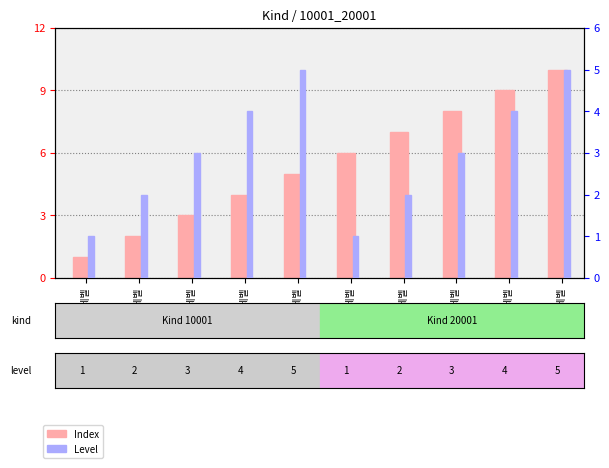

Is it true that Index equals 5 at 본부 5레벨?

True